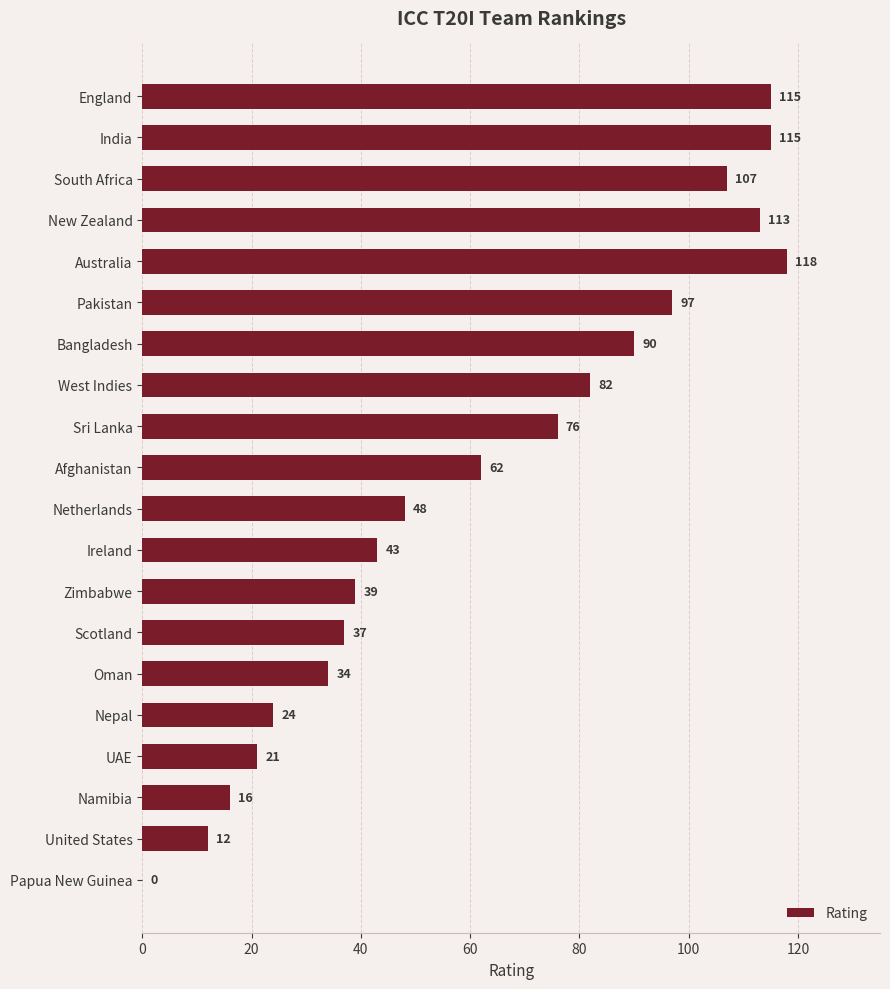

The chart shows a value of 37 at Scotland. True or false?

True